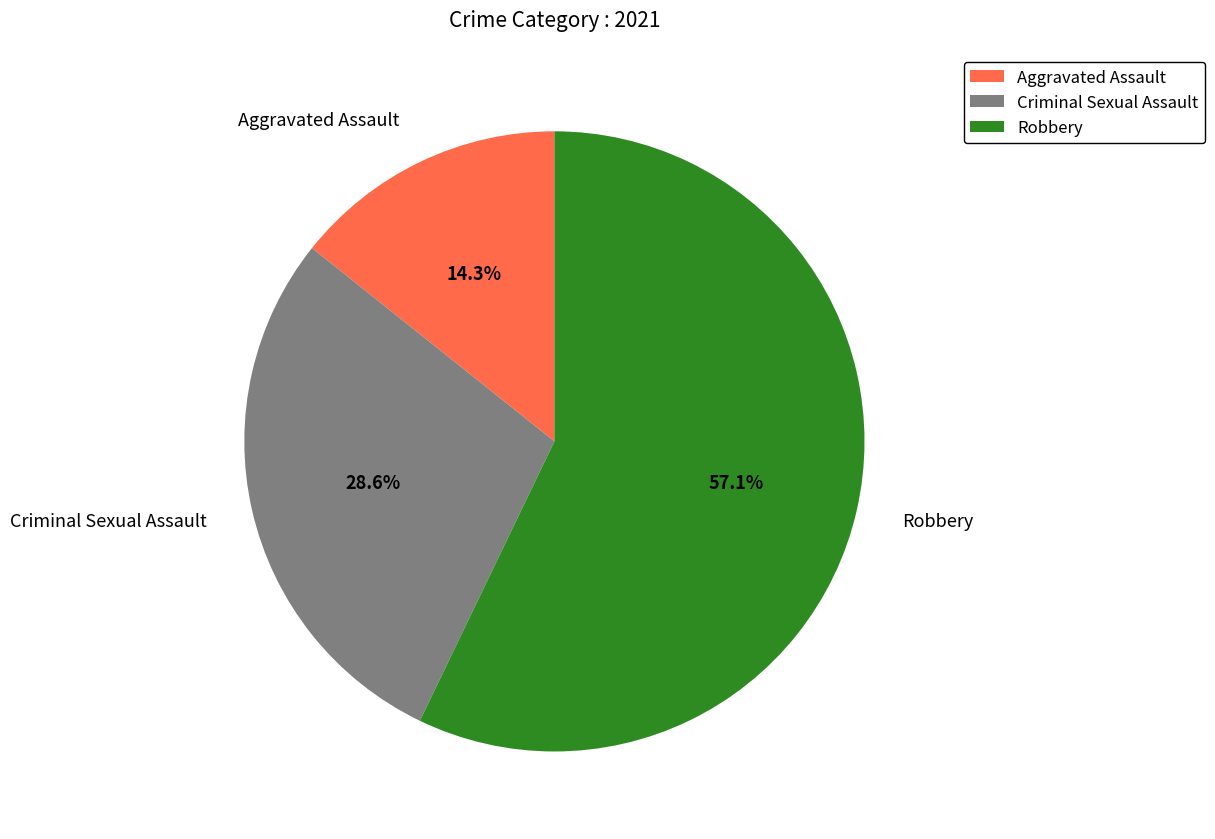

What is the largest slice in the pie chart?

Robbery